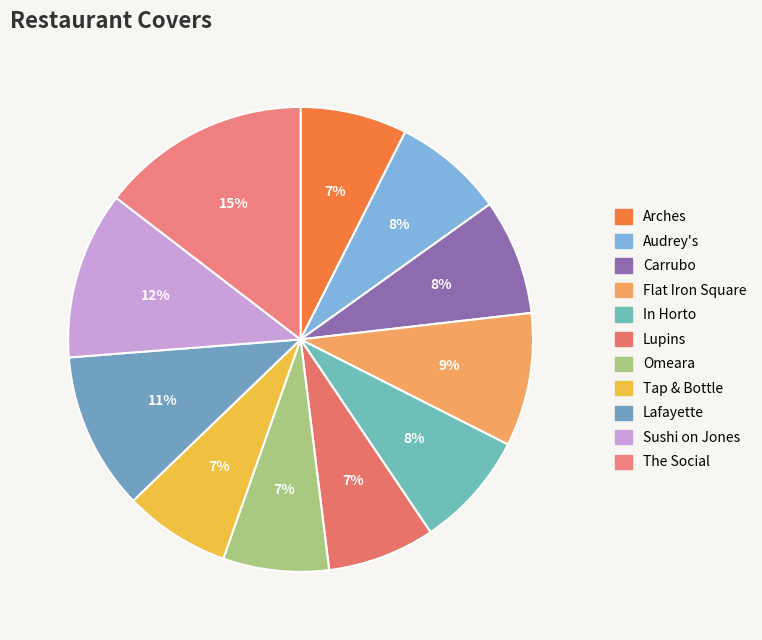

Which category has the biggest portion of the pie?

The Social